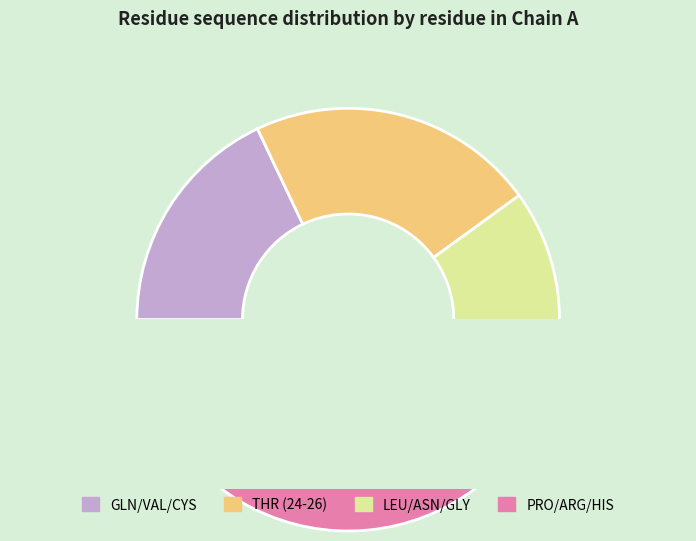

To the nearest percent, what percentage of the pie is LEU-27?

8%